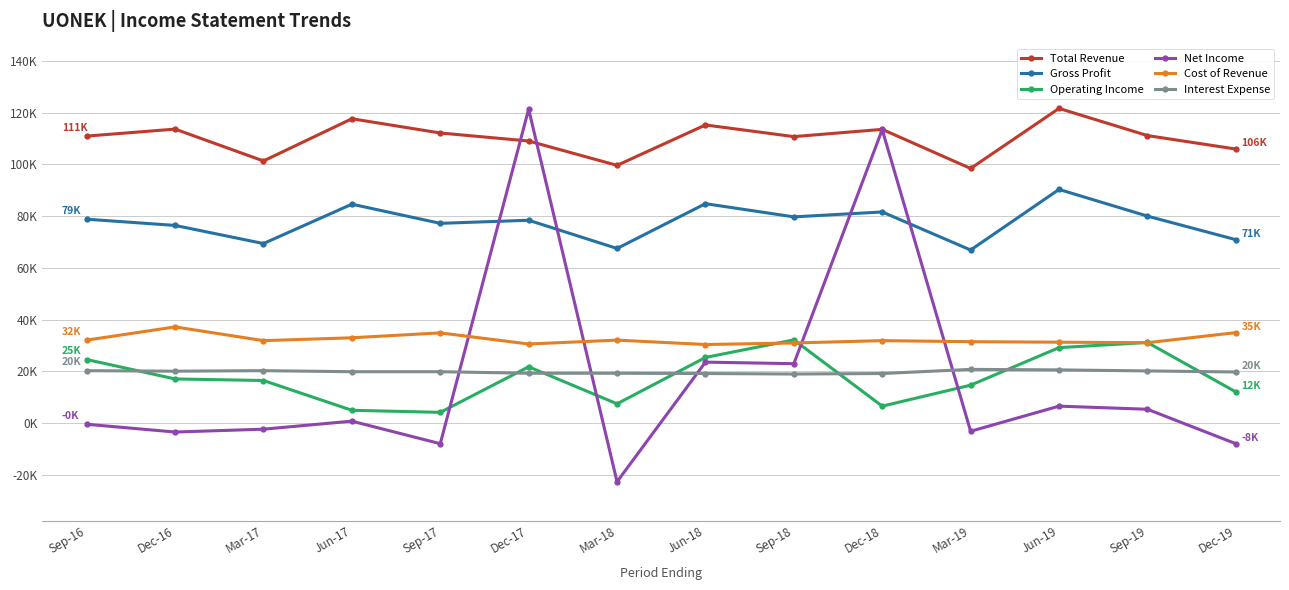

Which category has the lowest value in the Gross Profit series?

Mar-19